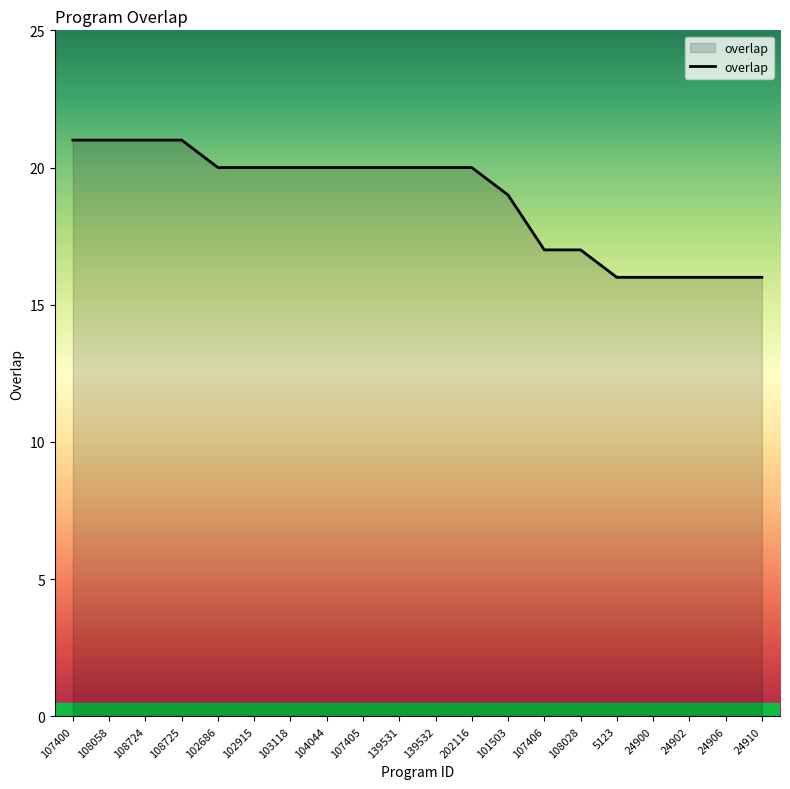

Count the values in the range 17 to 20.

11